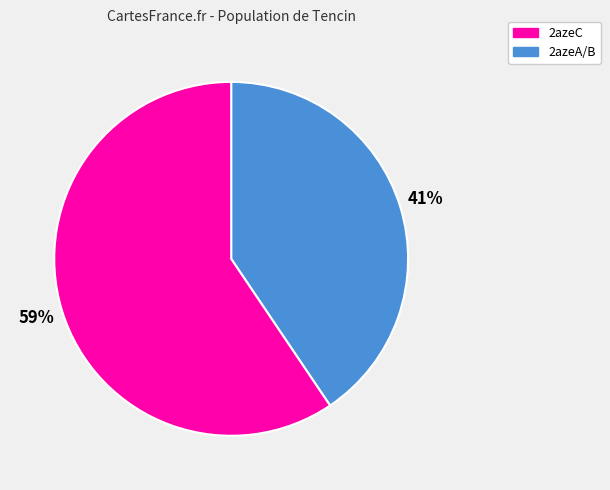

Is there any slice that represents more than half of the pie?

Yes